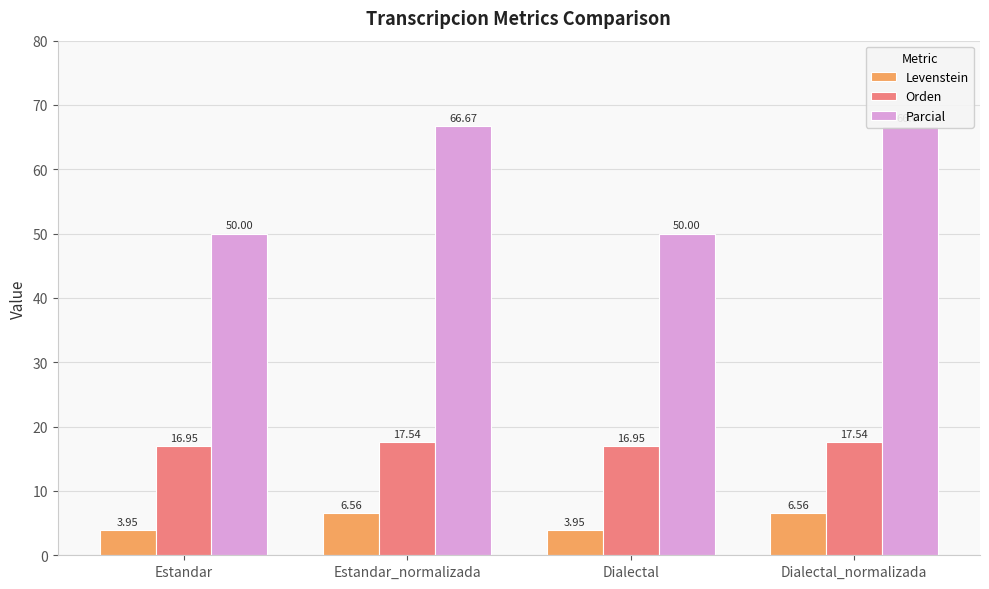

What are all the series names shown in the legend?

Levenstein, Orden, Parcial